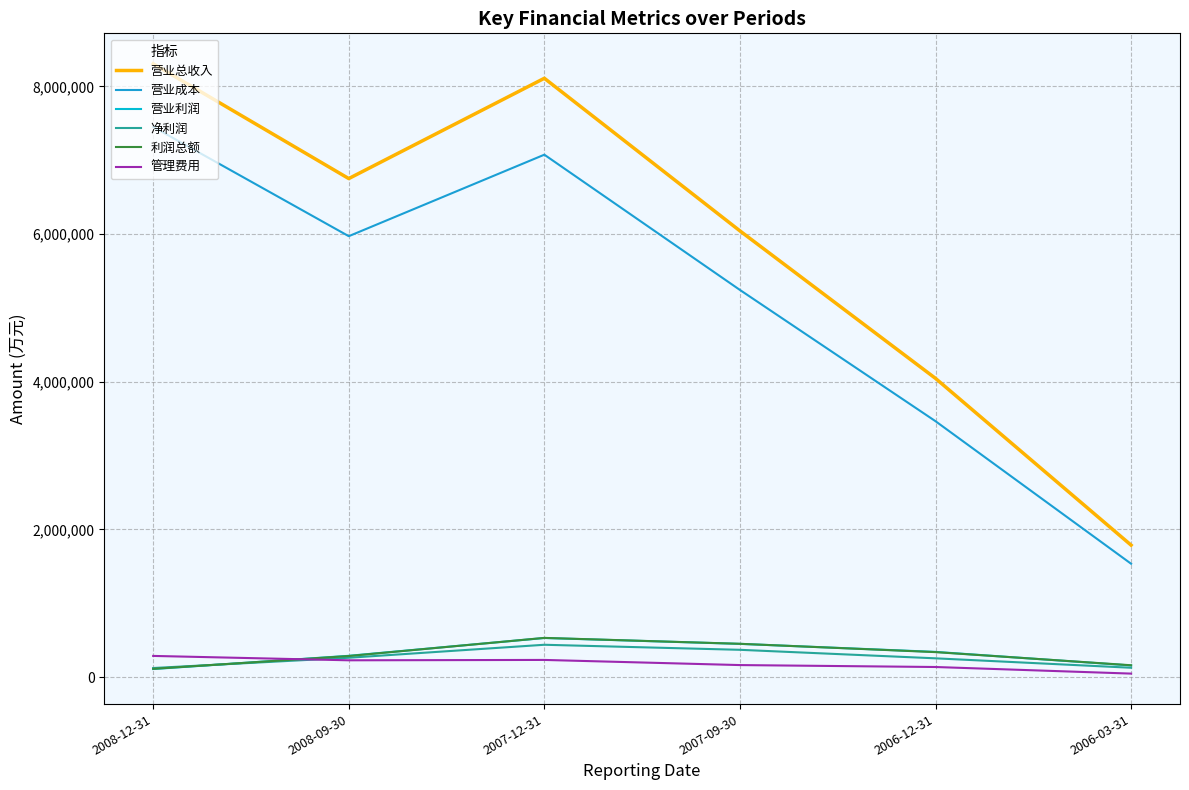

The value of 管理费用 at 2006-12-31 is 216320. True or false?

False